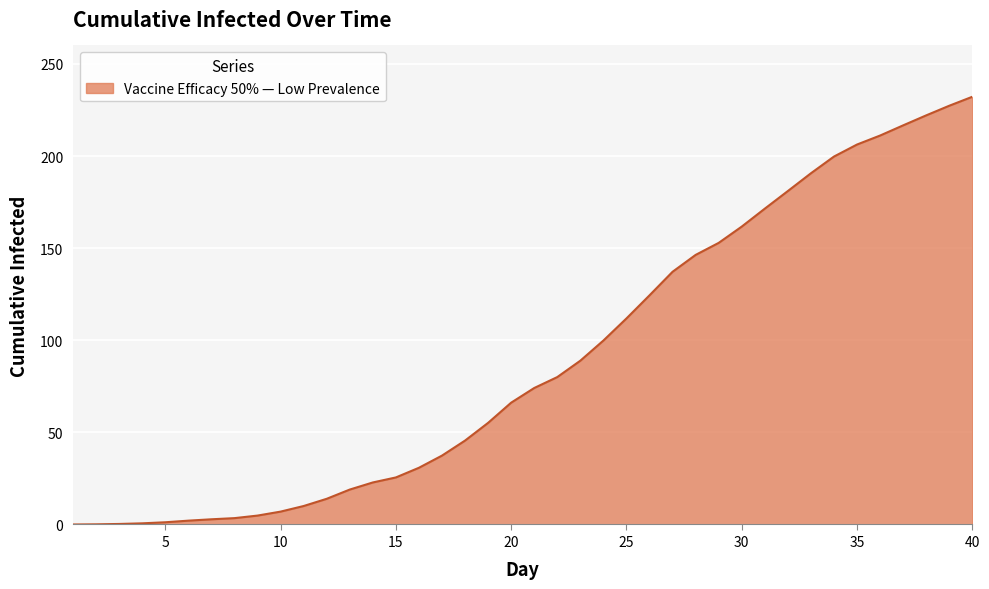

Does the chart display data point markers on the line(s)?

No